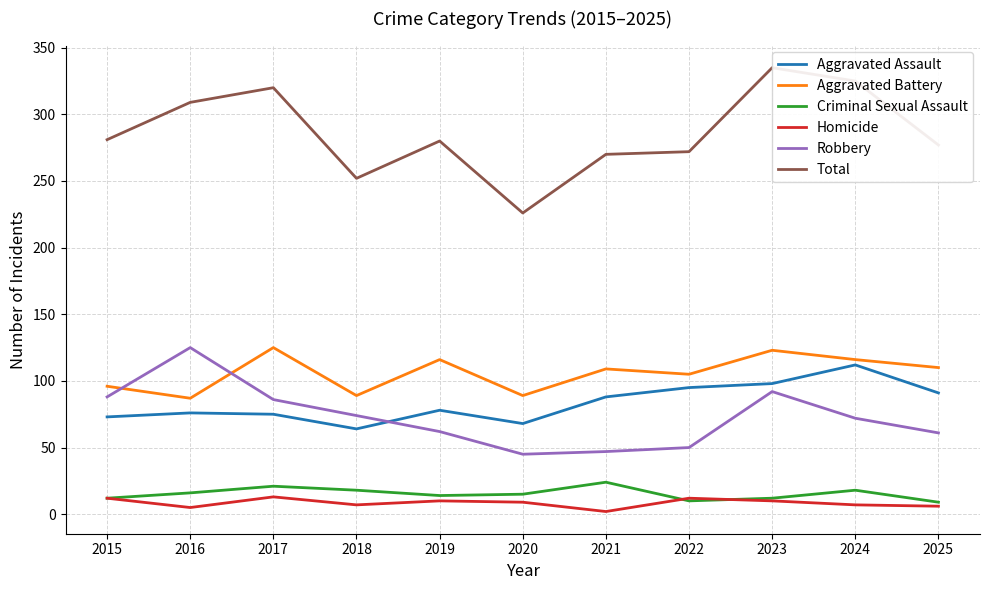

Which series has the largest total across all categories?

Total